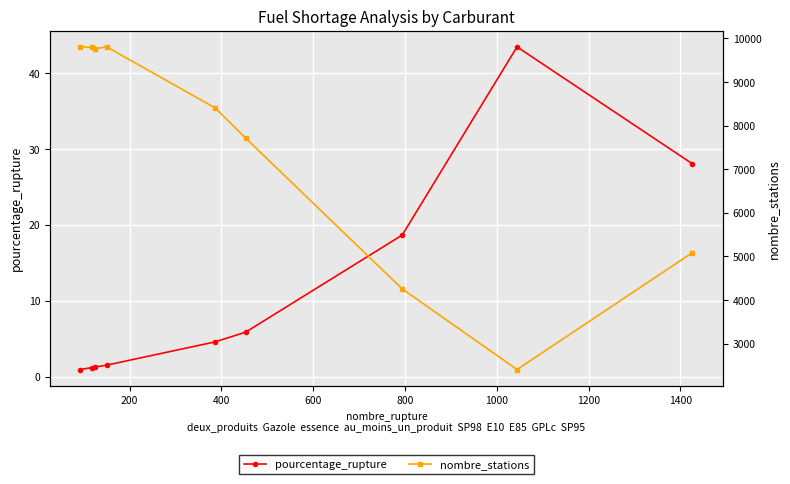

How many interior local peaks does the nombre_stations series have?

1